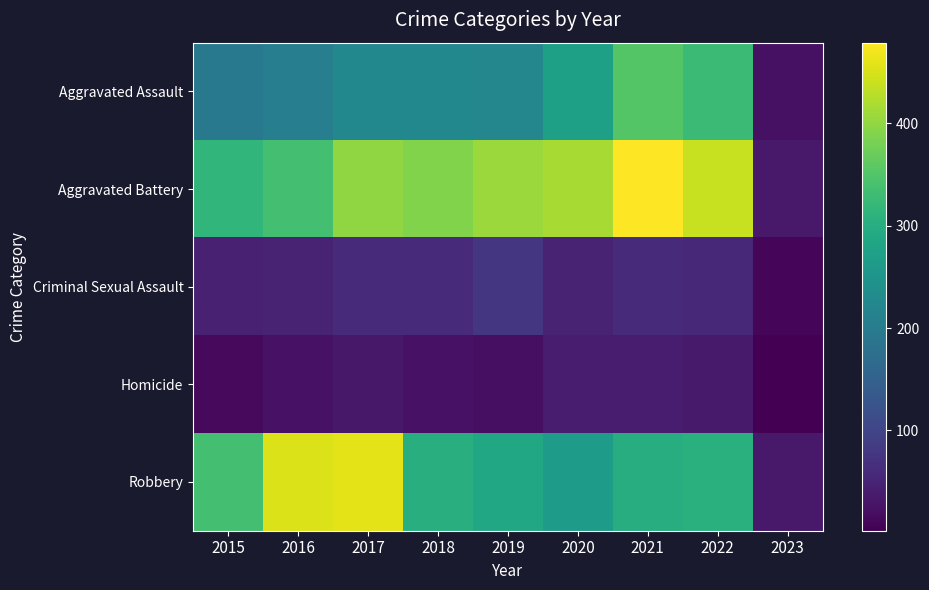

Which series has the widest spread of values?

Aggravated Battery